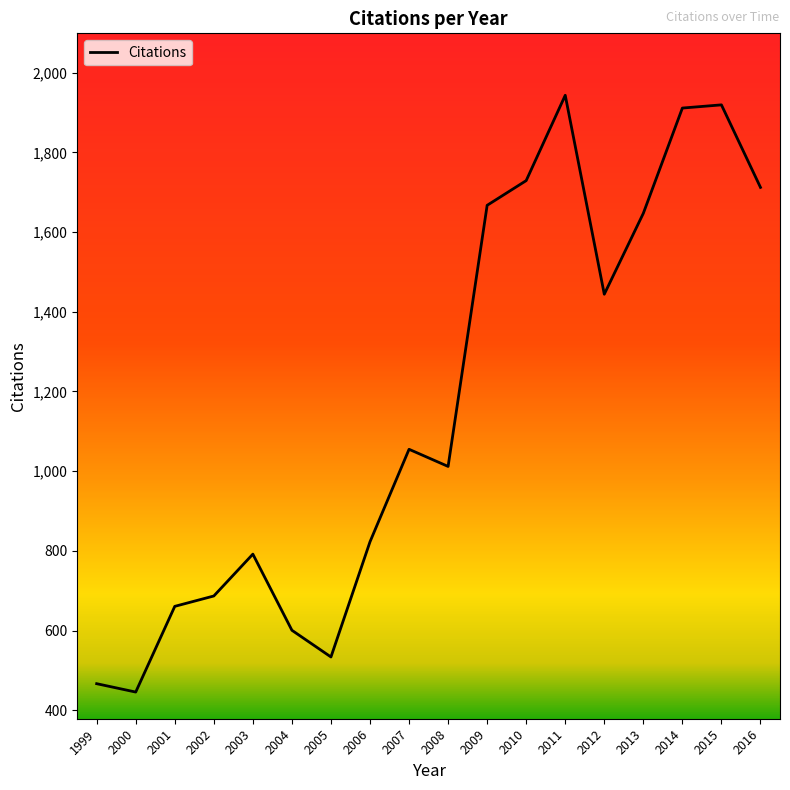

Reading left to right, list all the values displayed in this chart.

1999=467	2000=446	2001=661	2002=687	2003=792	2004=601	2005=534	2006=823	2007=1055	2008=1012	2009=1667	2010=1729	2011=1943	2012=1444	2013=1647	2014=1911	2015=1919	2016=1712